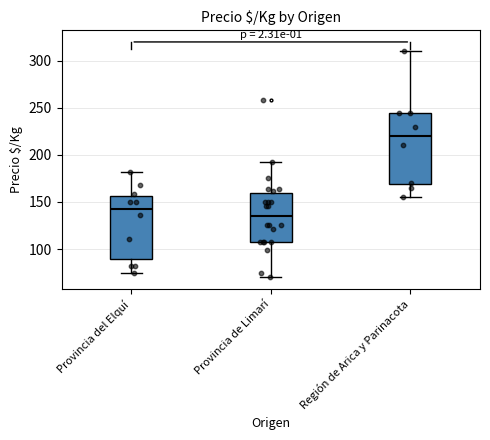

Reading left to right, transcribe this box plot: for each box, give where its median line is, the range the box spans, and where its two whiskers end, as read against the y-axis. The values are not printed on the chart, so give them approximately, as read against the axis.

Provincia del Elquí: median 145, box 90 to 155, whiskers 75 to 180
Provincia de Limarí: median 135, box 105 to 160, whiskers 70 to 190
Región de Arica y Parinacota: median 220, box 170 to 245, whiskers 155 to 310